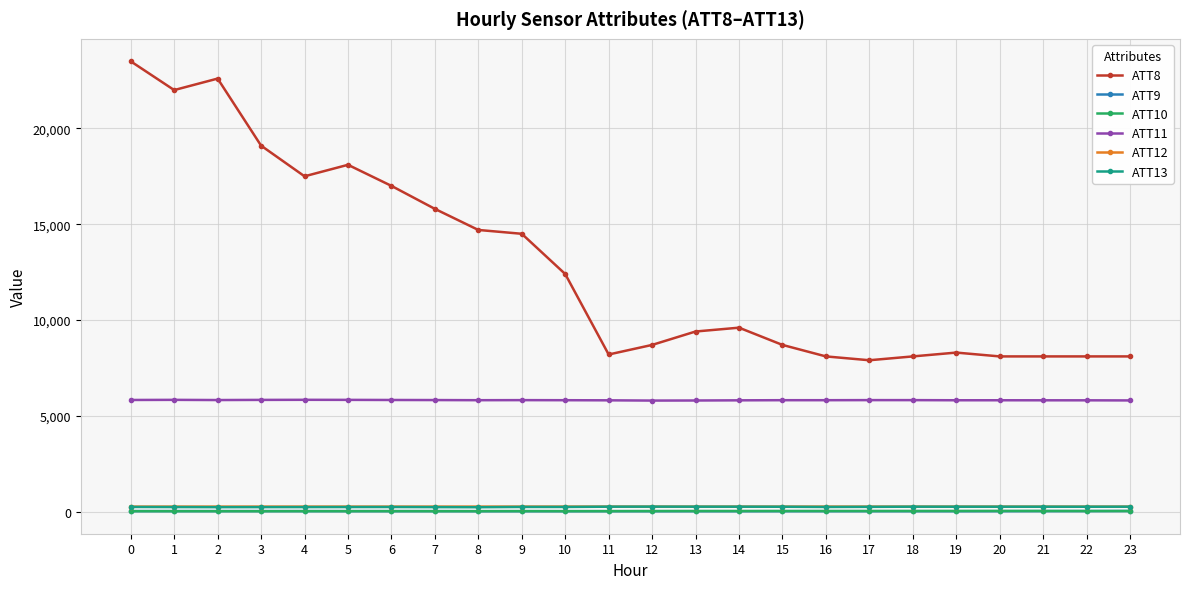

What is the value of the ATT9 point at the 21st from the left?

22.6